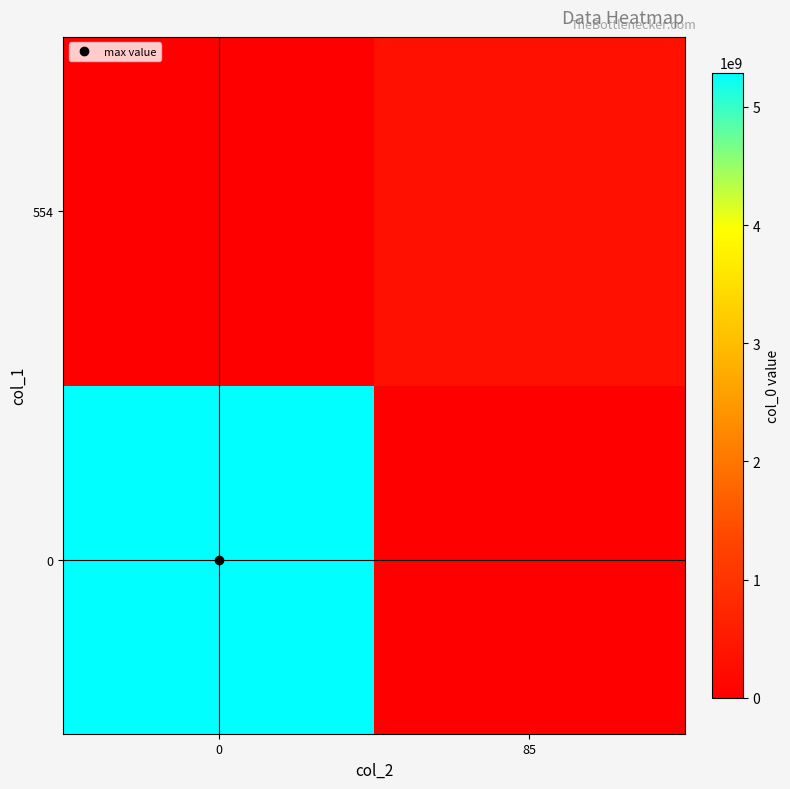

At which category does the chart reach its minimum across all series?

85